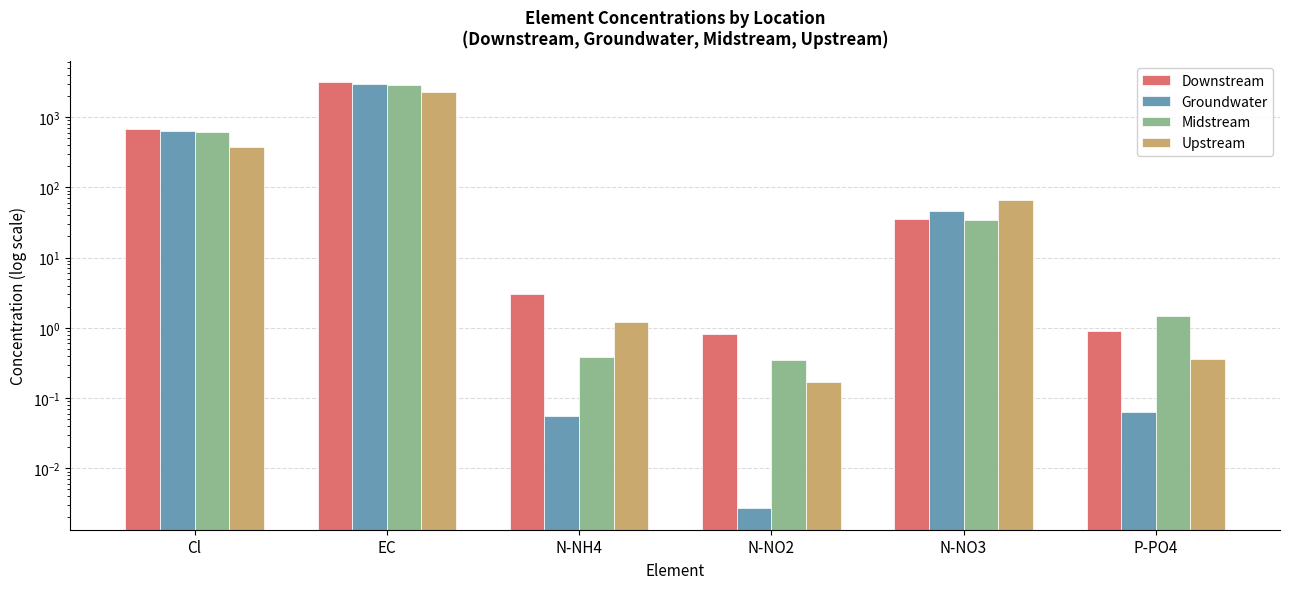

Reading left to right, transcribe all the data shown in this chart.

Downstream: Cl=671.9	EC=3115.4	N-NH4=3.1	N-NO2=0.8	N-NO3=35.9	P-PO4=0.9
Groundwater: Cl=635.6	EC=2962.1	N-NH4=0.1	N-NO2=0.0	N-NO3=45.7	P-PO4=0.1
Midstream: Cl=620.0	EC=2900.1	N-NH4=0.4	N-NO2=0.3	N-NO3=34.6	P-PO4=1.5
Upstream: Cl=372.8	EC=2306.0	N-NH4=1.2	N-NO2=0.2	N-NO3=66.3	P-PO4=0.4